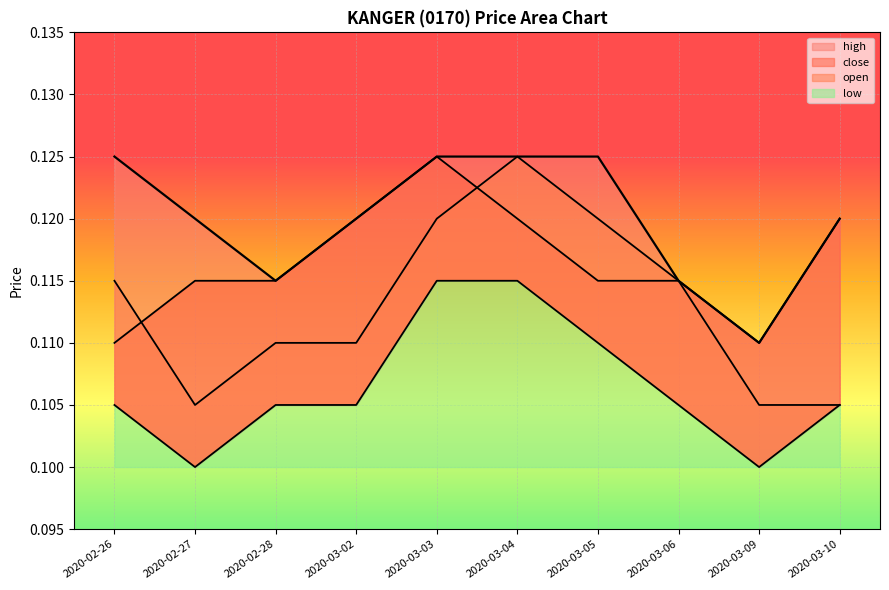

Is the value of close at 2020-03-04 greater than the value of high at 2020-03-02?

No